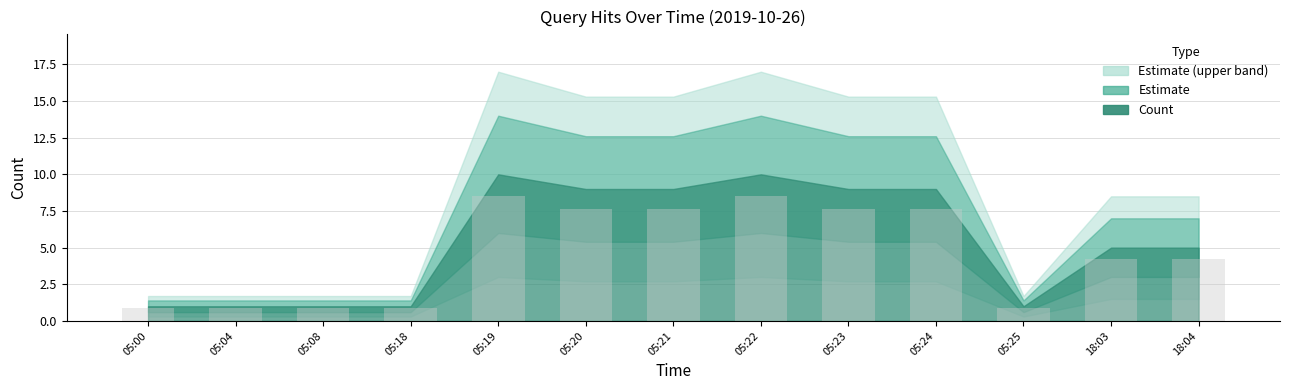

Approximately how many times larger is the value at 05:24 compared to 05:19?

0.9